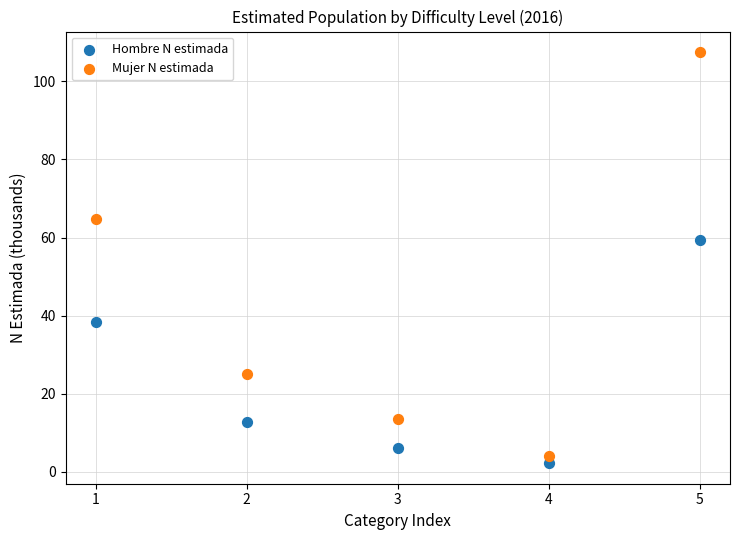

Across all data points, what is the range of X values (max minus min)?

4.0